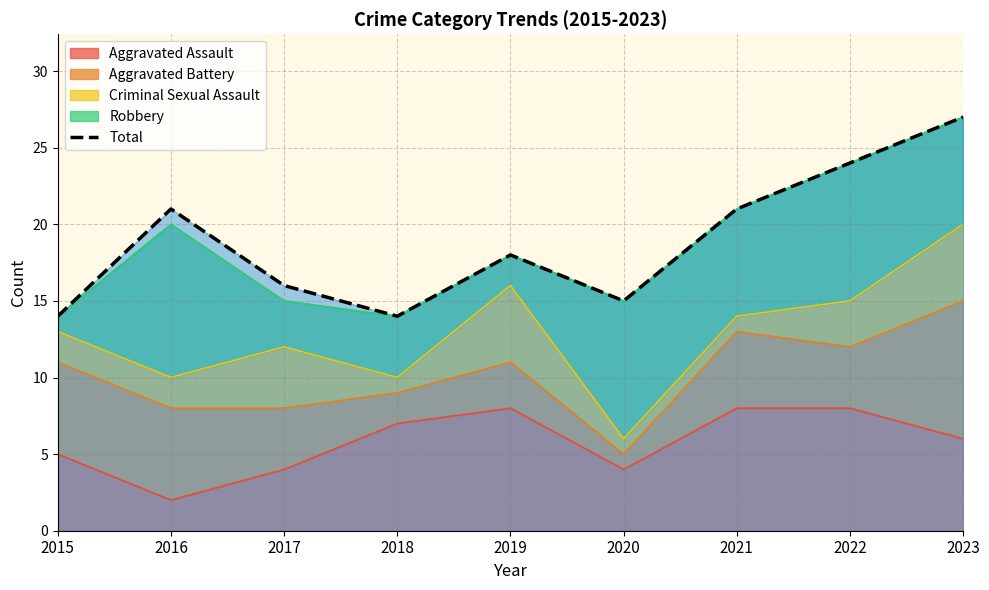

The chart shows a value of 21 at 2016. True or false?

True